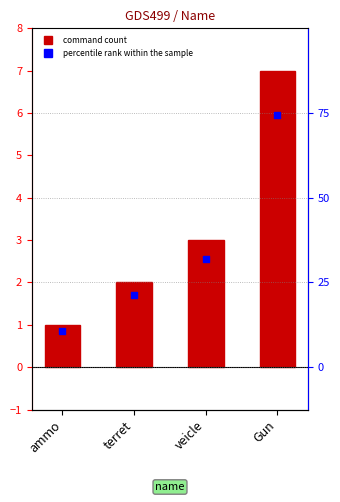

Which series contains the highest Y value?

command_count